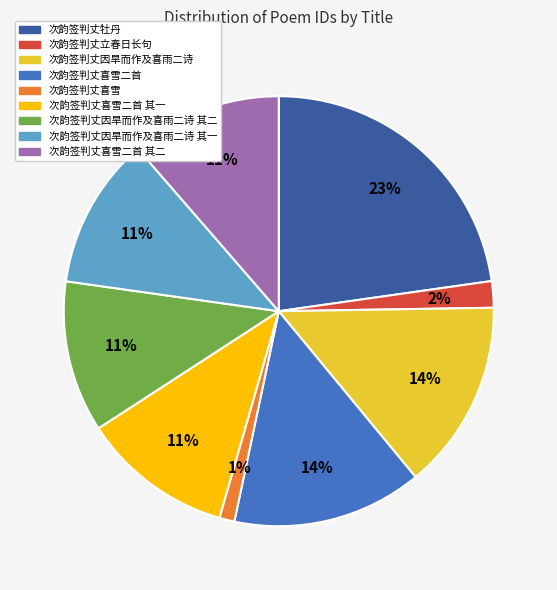

To the nearest percent, what is the average slice percentage?

11%